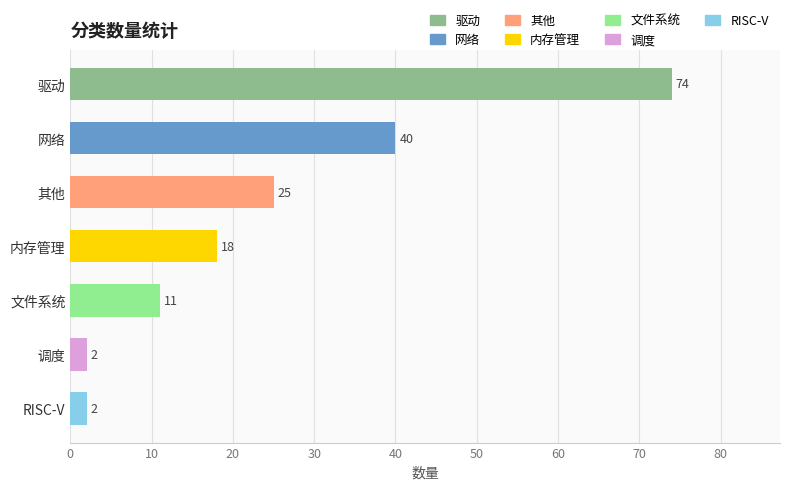

Which category has the highest value across all series?

驱动